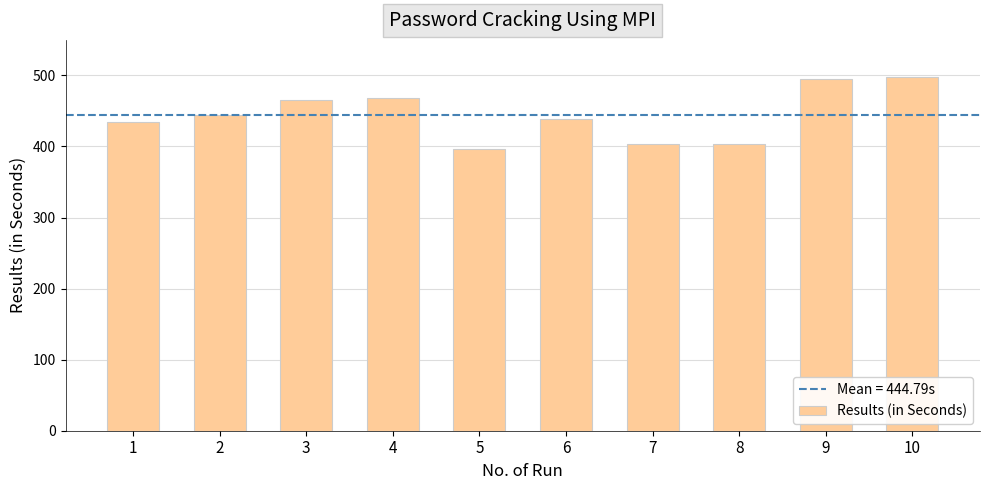

True or false: the data shows 404.0 at 7.

True